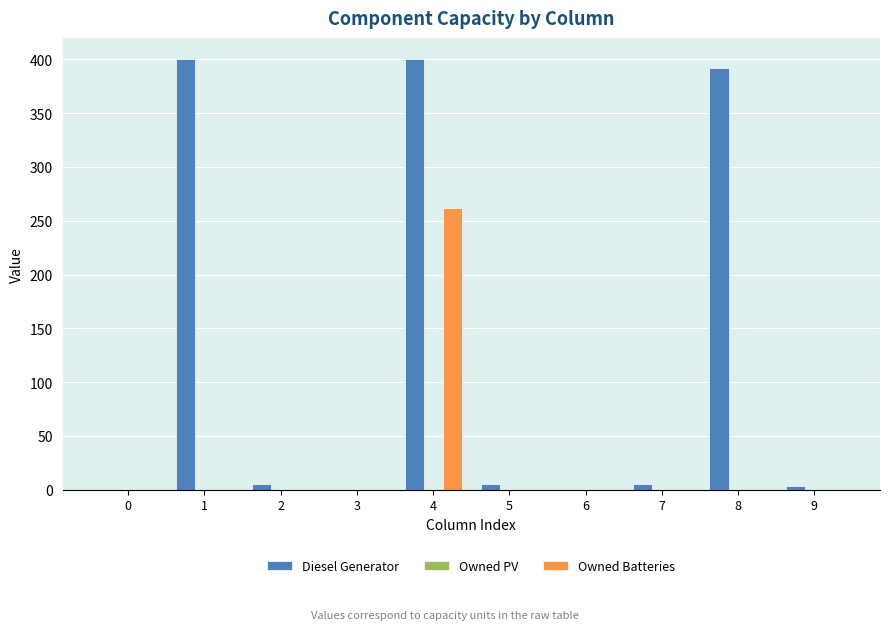

Reading left to right, extract all data points from this chart.

Diesel Generator: 0=0	1=400	2=5	3=0	4=400	5=5	6=0	7=5	8=392	9=3
Owned Batteries: 0=0	1=0	2=0	3=0	4=262	5=0	6=0	7=0	8=0	9=0